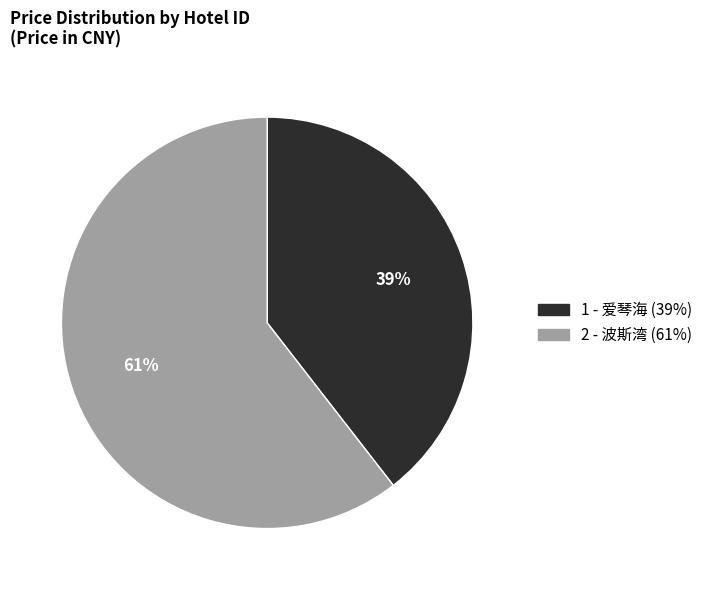

To the nearest percent, what is the average slice percentage?

50%